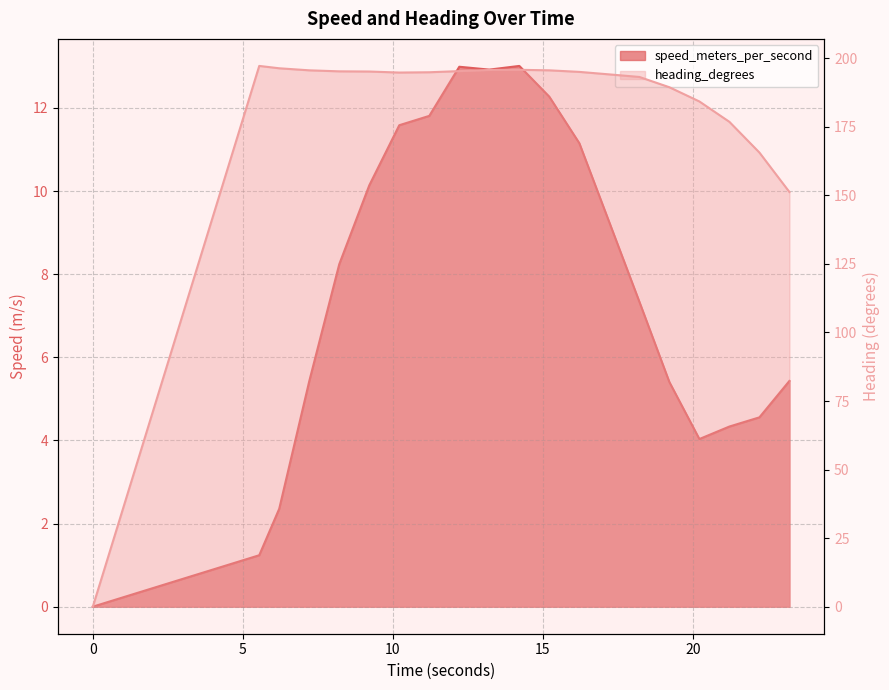

The value of heading_degrees at 15.210999966 is 195.6. True or false?

True